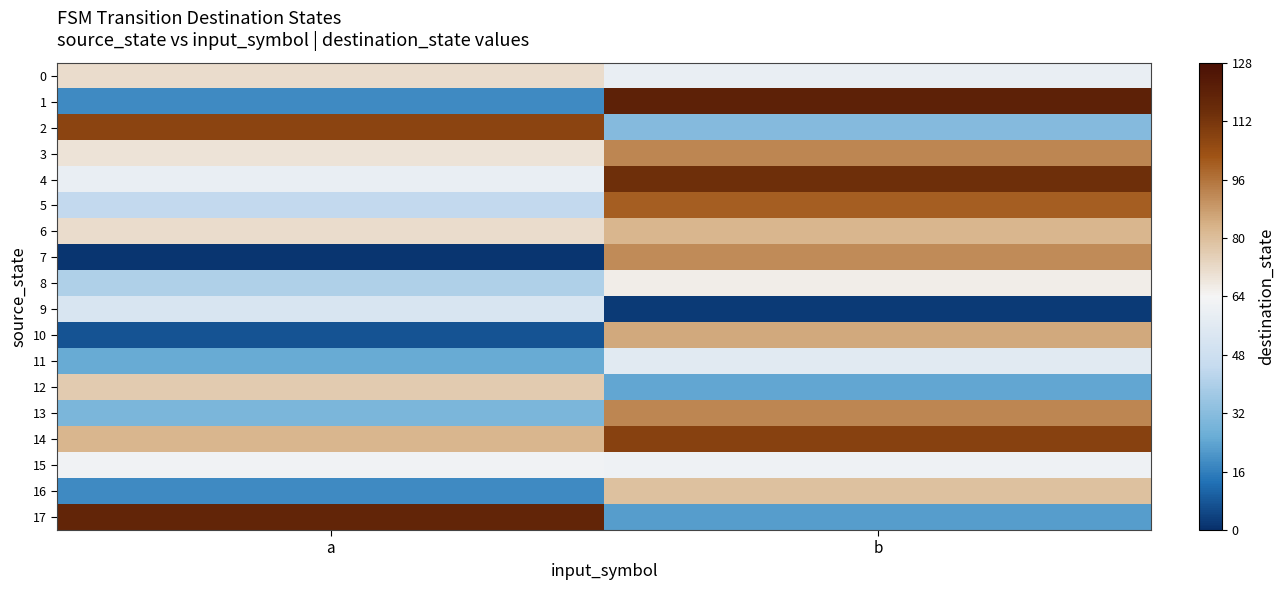

At b, list the series in order from largest to smallest.

1, 4, 14, 5, 3, 13, 7, 10, 6, 16, 8, 15, 0, 11, 2, 12, 17, 9